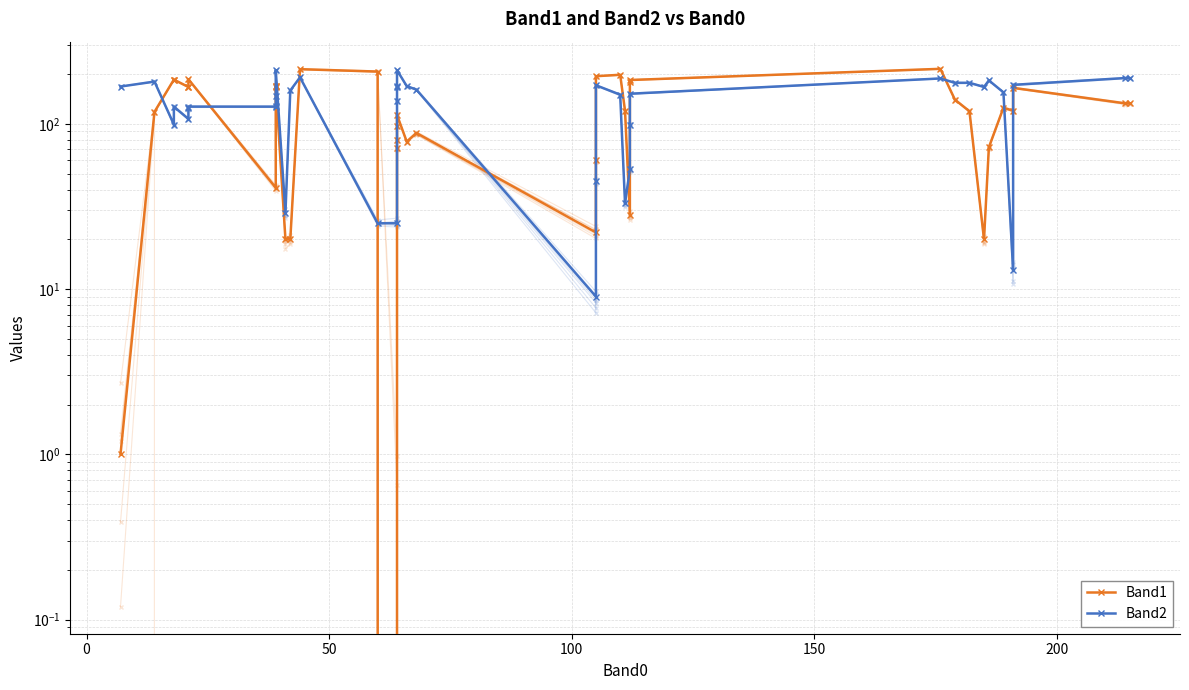

Reading left to right, what are all the values shown in this chart?

Band1: 1	118	185	185	167	167	186	41	167	169	170	20	20	214	207	0	71	80	97	113	78	88	22	60	194	198	120	28	180	184	215	140	119	20	72	125	120	165	133	133
Band2: 168	180	99	127	107	124	127	127	128	148	211	29	159	191	25	25	138	166	169	211	169	161	9	45	171	150	33	53	99	152	188	177	177	167	183	155	13	172	189	189